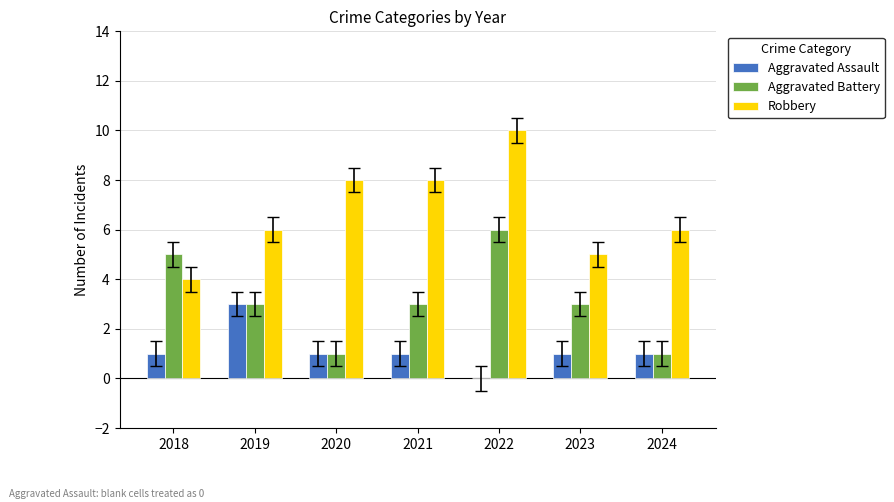

What is the total value across all series at 2018?

10